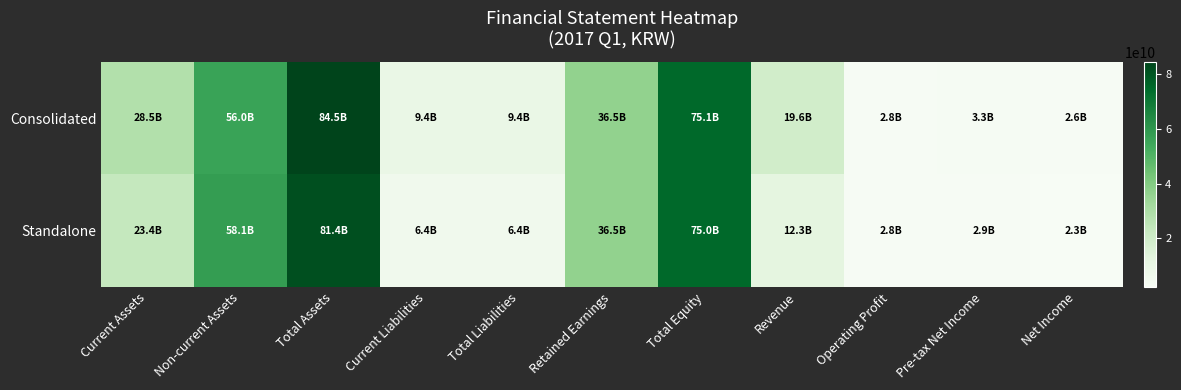

Between Non-current Assets and Current Assets, which is larger?

Non-current Assets